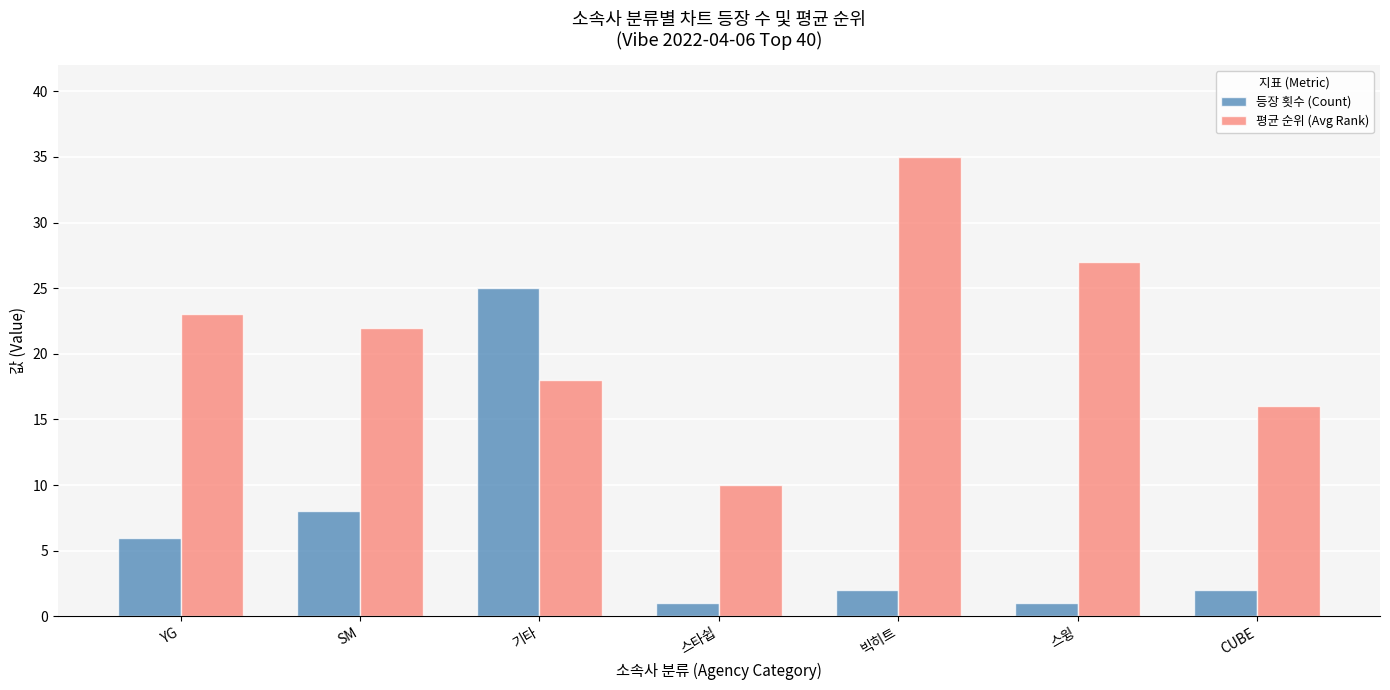

At which label is 등장 횟수 (Count) closest to 13?

SM